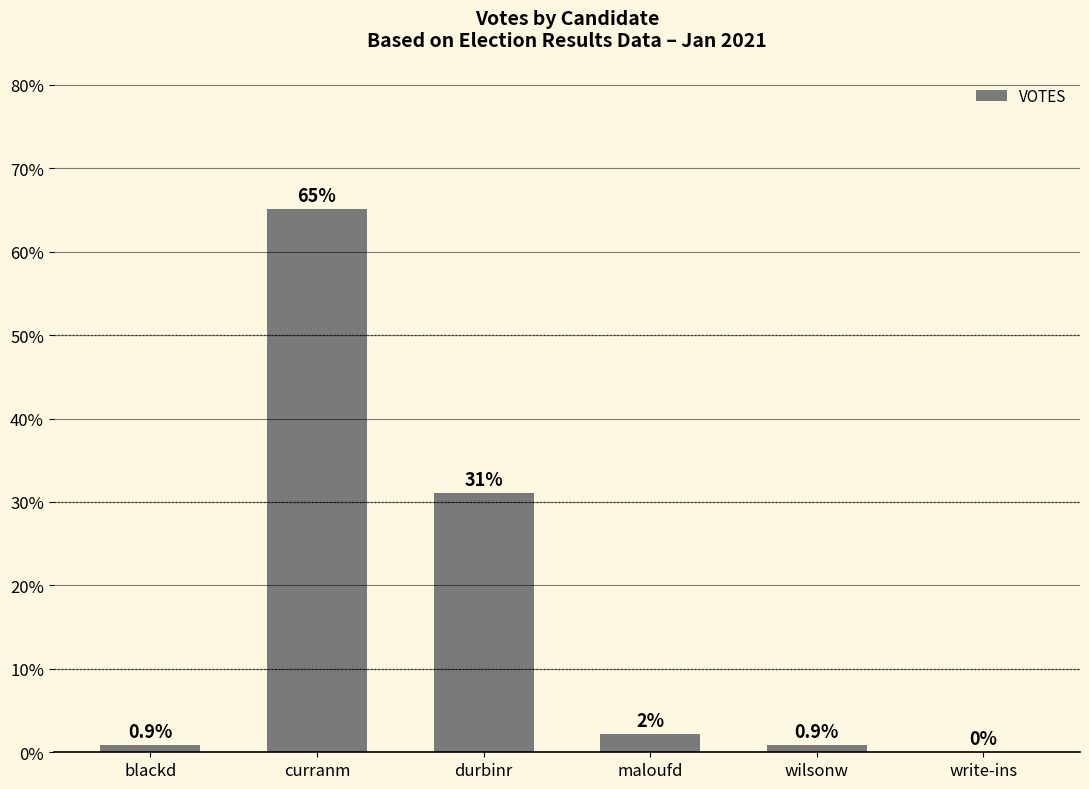

What is the average value?

16.7